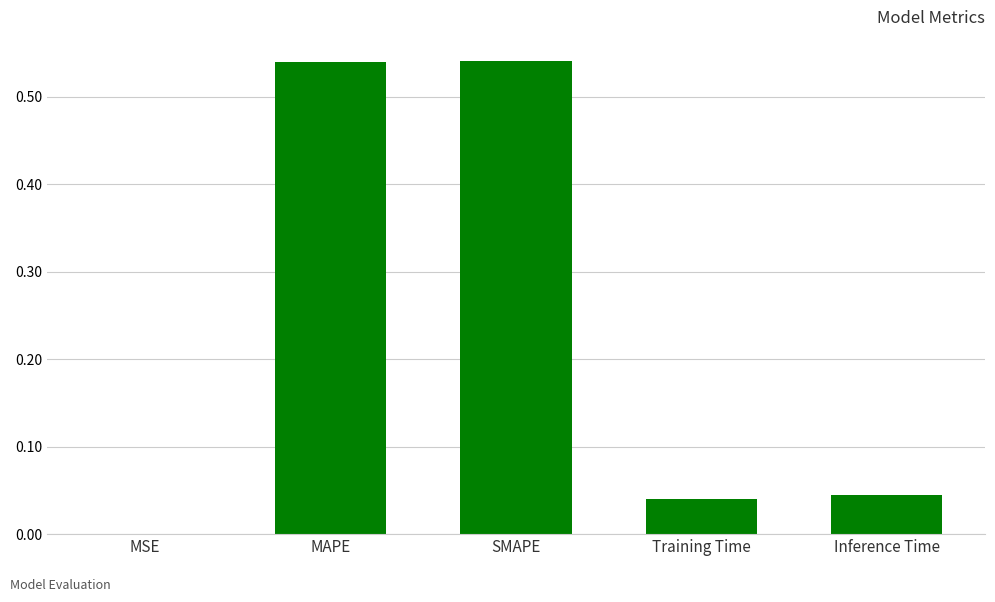

What is the sum of all values?

1.2